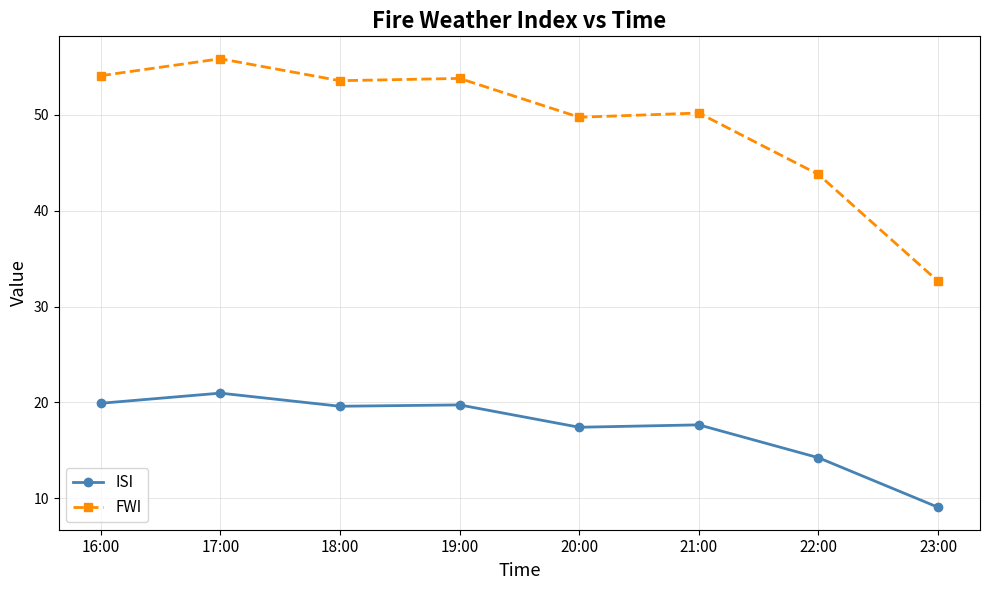

What is the sum of all ISI values?

138.6